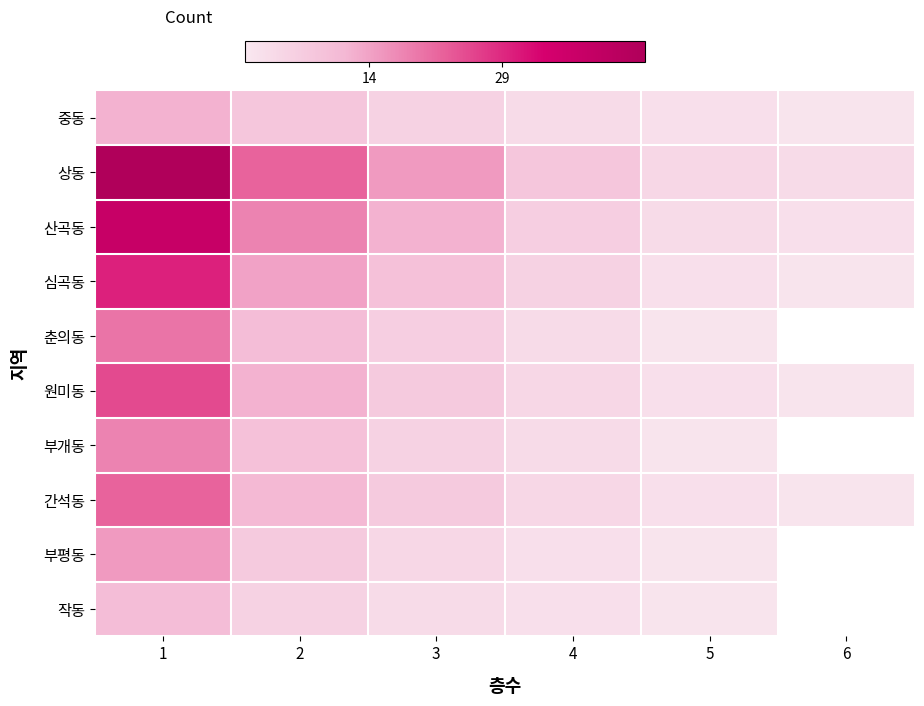

Between 1 and 5, which series saw the biggest shift?

상동